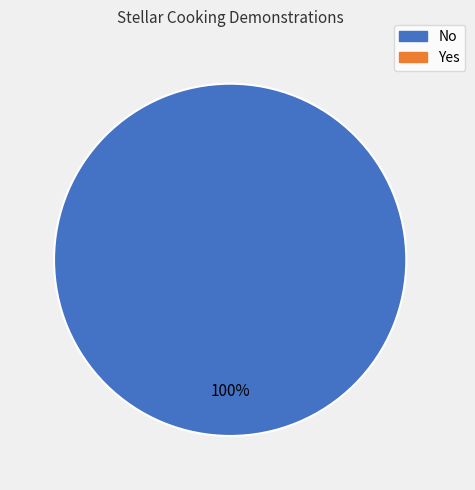

Is there a majority slice in this chart?

Yes